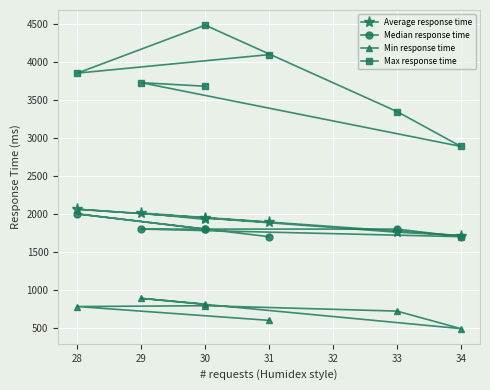

How many interior local valleys does the Min response time series have?

1